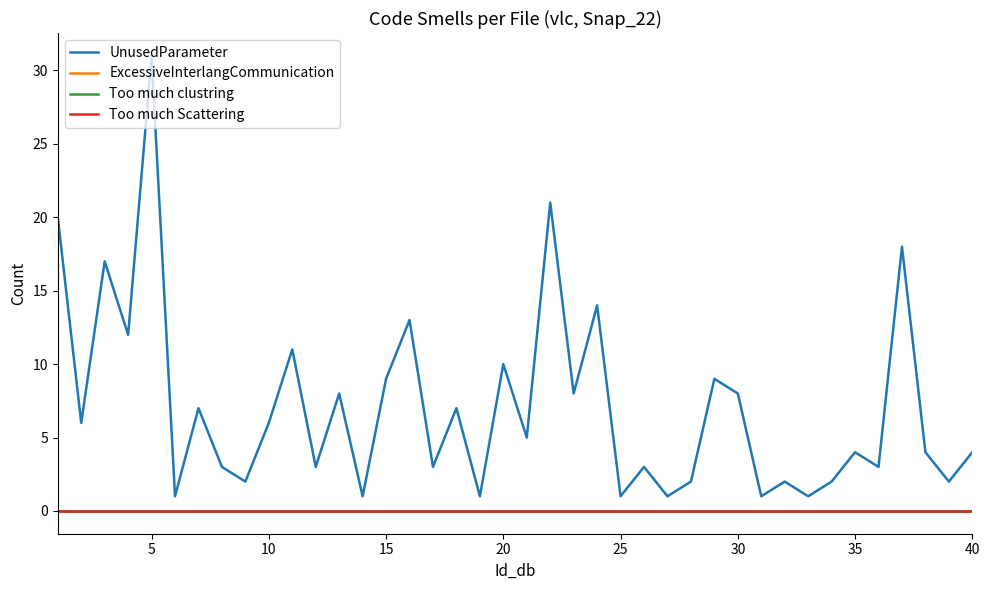

Does the chart have visible grid lines?

No